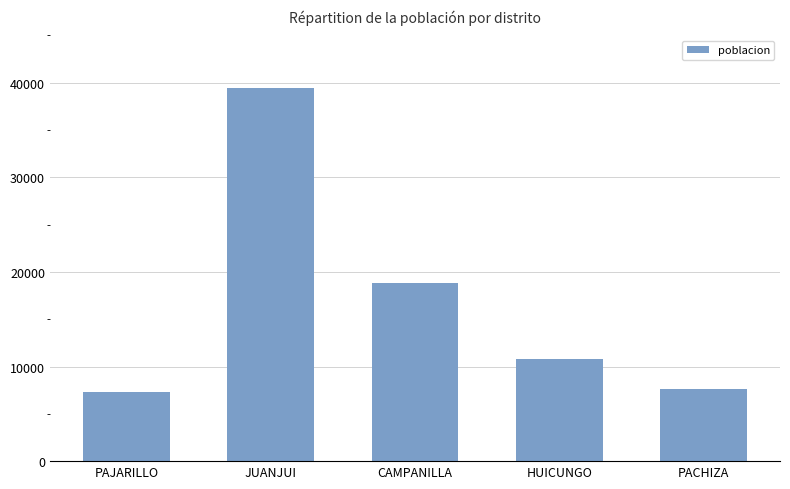

Read the value at PACHIZA, to the nearest 10.

7670